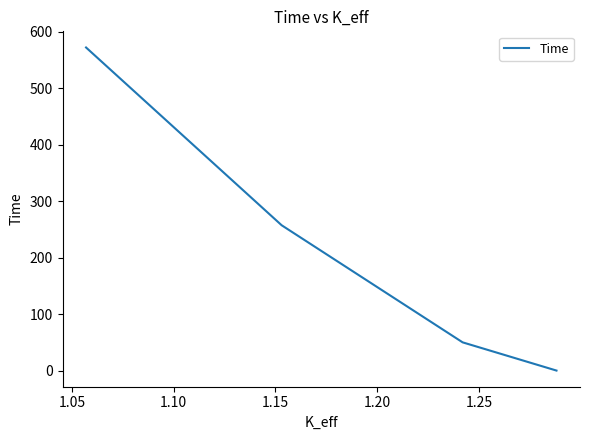

How many data points does each series have?

4